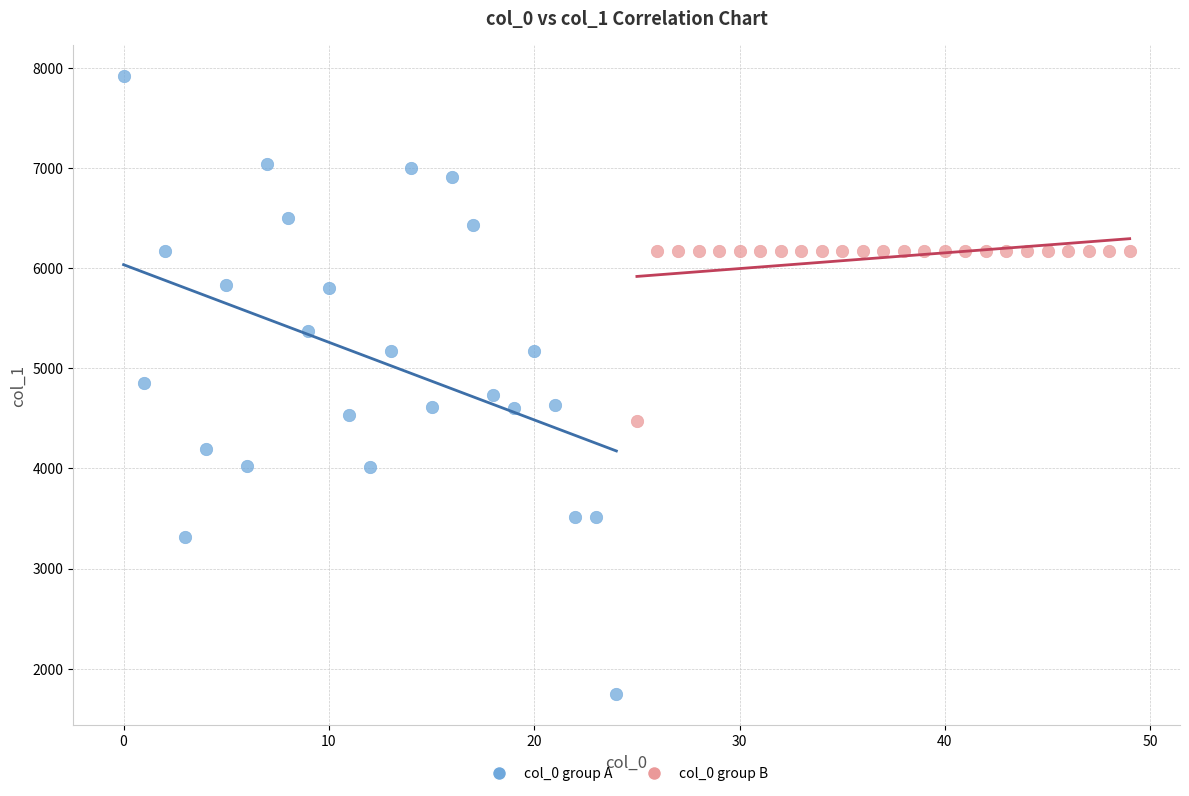

What are all the series names shown in the legend?

col_0 group A, col_0 group B